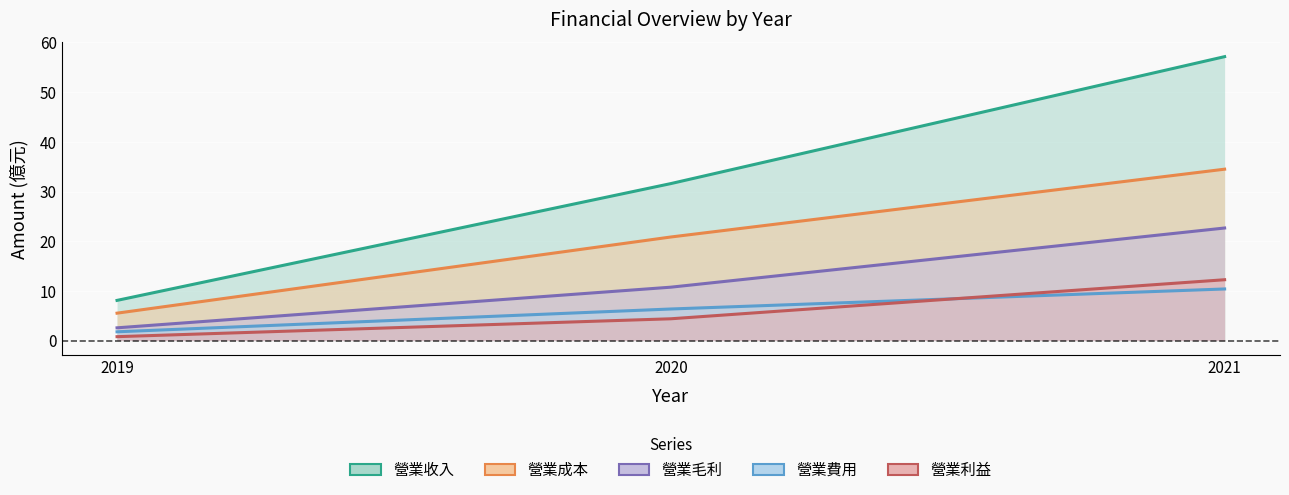

Where is 營業成本 nearest to the value 20?

2020